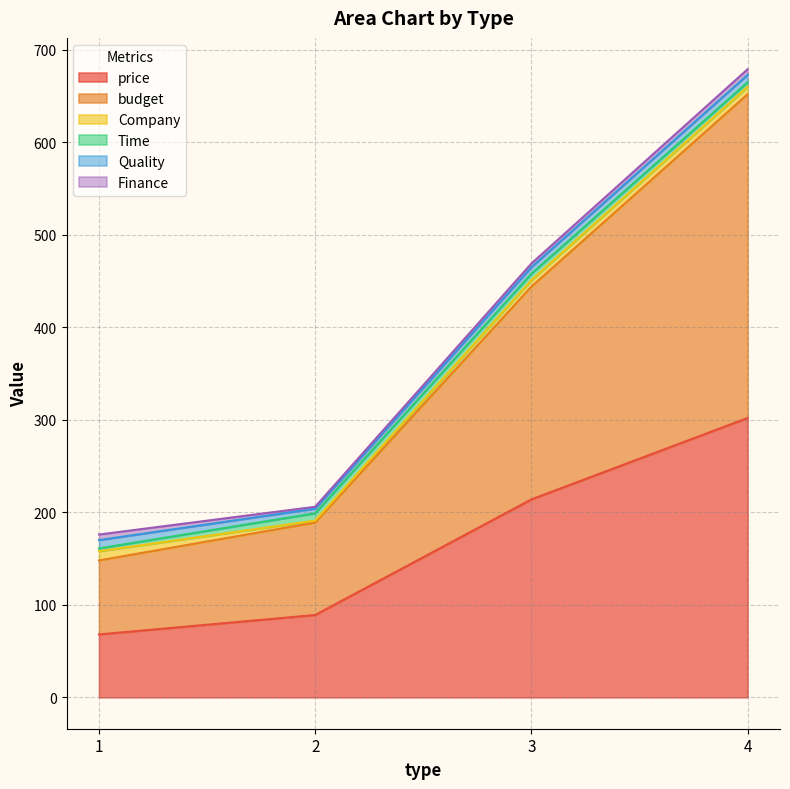

What is the difference between the maximum and second lowest values in the price series?

213